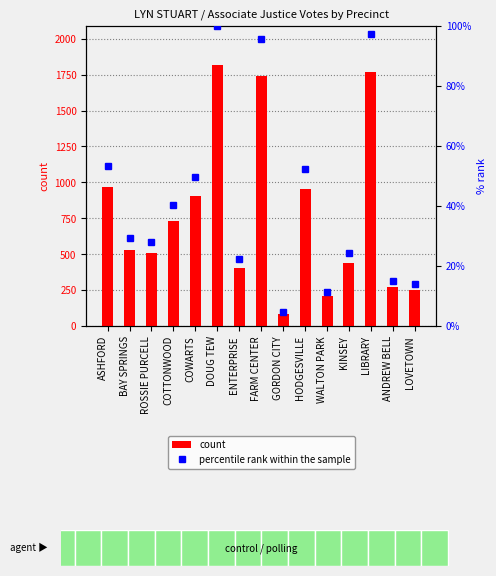

The value of percentile rank within the sample at DOUG TEW is 100.0. True or false?

True